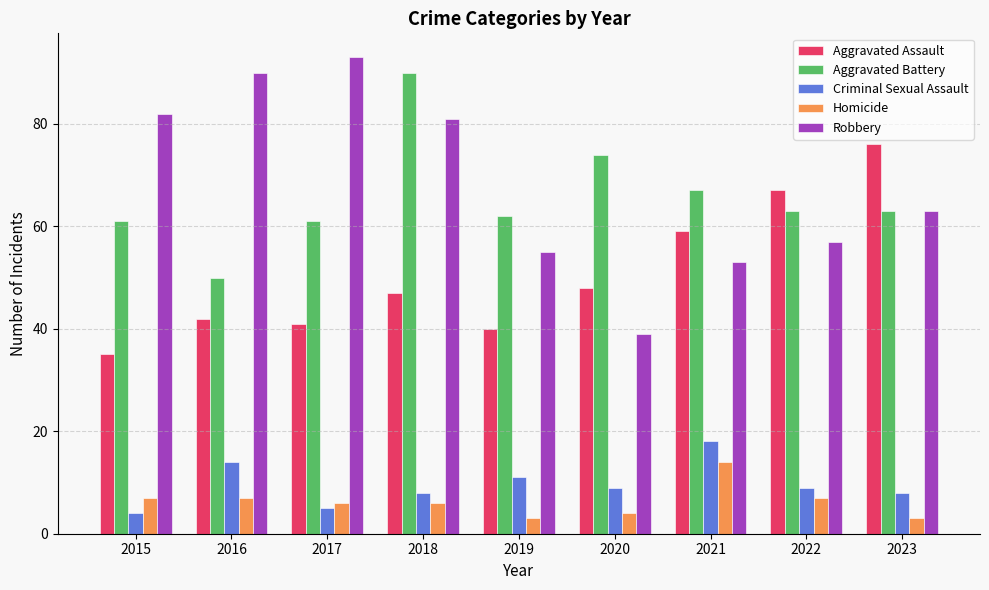

How many values in the Robbery series are below 63?

4